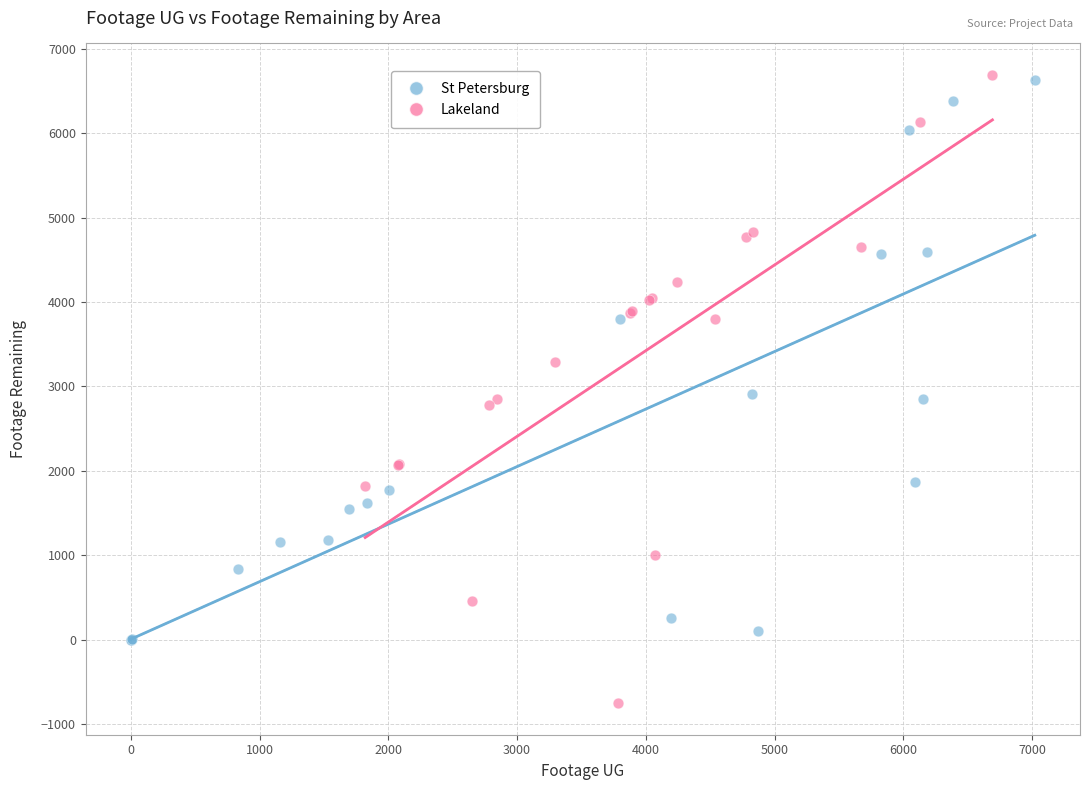

Which series has the widest spread of Y values?

Lakeland